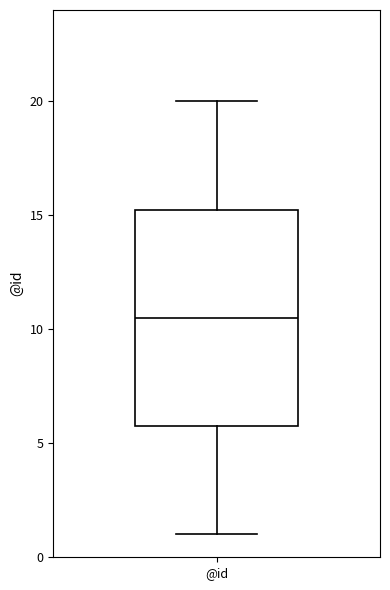

Transcribe this box plot: give where the median line is, the range the box spans, and where the two whiskers end, as read against the y-axis. The values are not printed on the chart, so give them approximately, as read against the axis.

median 10.5, box 6.0 to 15.5, whiskers 1.0 to 20.0